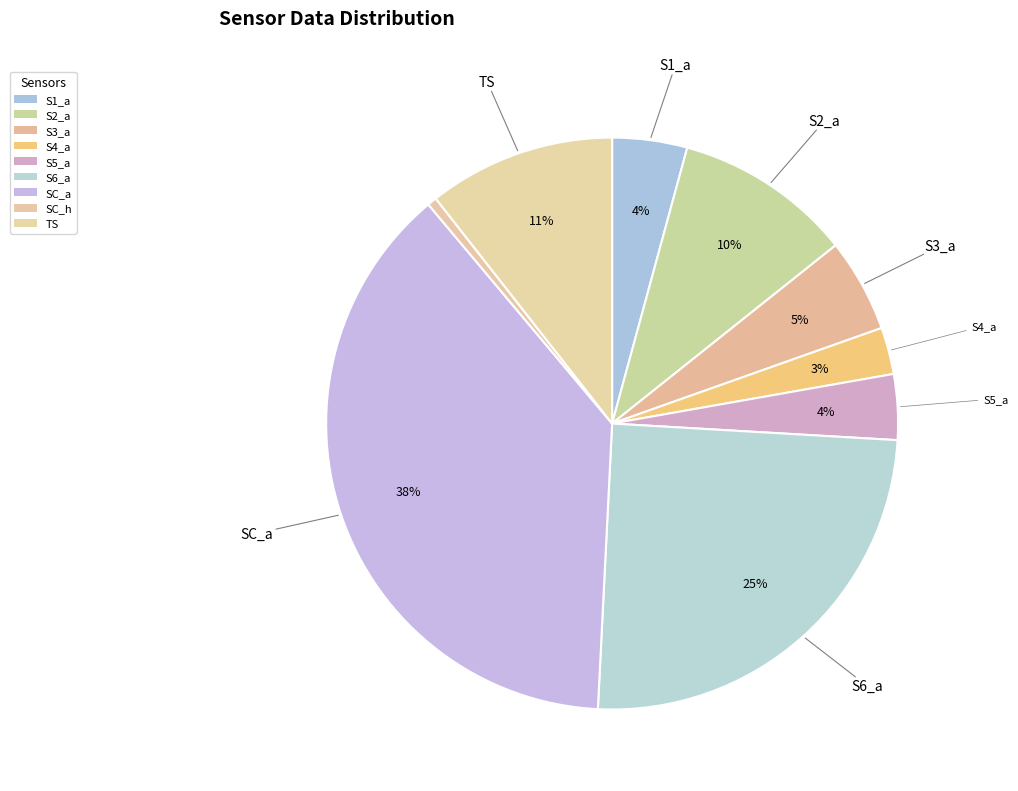

To the nearest percent, what is the difference between the S5_a and SC_a slice percentages?

34%